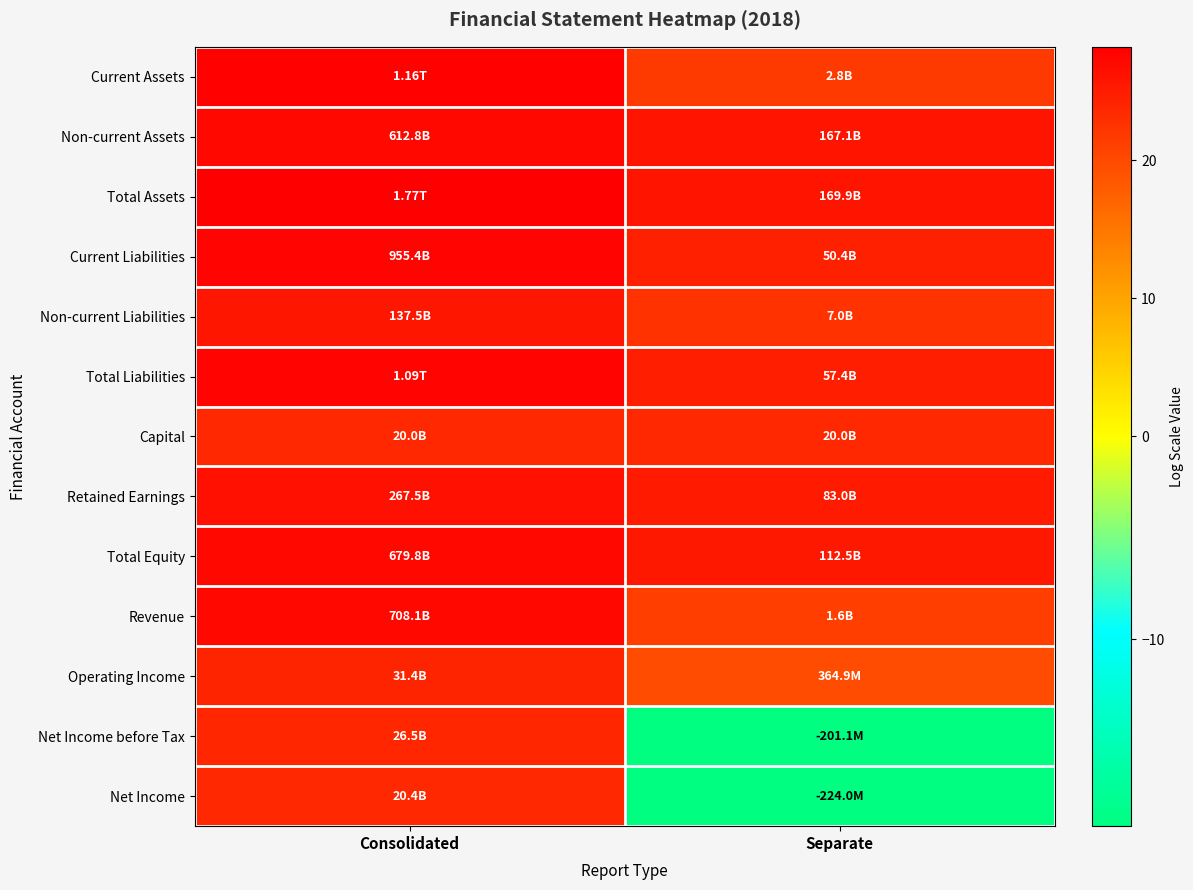

Reading left to right, list all the values displayed in this chart.

Current Assets: Consolidated=27.8	Separate=21.8
Non-current Assets: Consolidated=27.1	Separate=25.8
Total Assets: Consolidated=28.2	Separate=25.9
Current Liabilities: Consolidated=27.6	Separate=24.6
Non-current Liabilities: Consolidated=25.6	Separate=22.7
Total Liabilities: Consolidated=27.7	Separate=24.8
Capital: Consolidated=23.7	Separate=23.7
Retained Earnings: Consolidated=26.3	Separate=25.1
Total Equity: Consolidated=27.2	Separate=25.4
Revenue: Consolidated=27.3	Separate=21.2
Operating Income: Consolidated=24.2	Separate=19.7
Net Income before Tax: Consolidated=24.0	Separate=-19.1
Net Income: Consolidated=23.7	Separate=-19.2